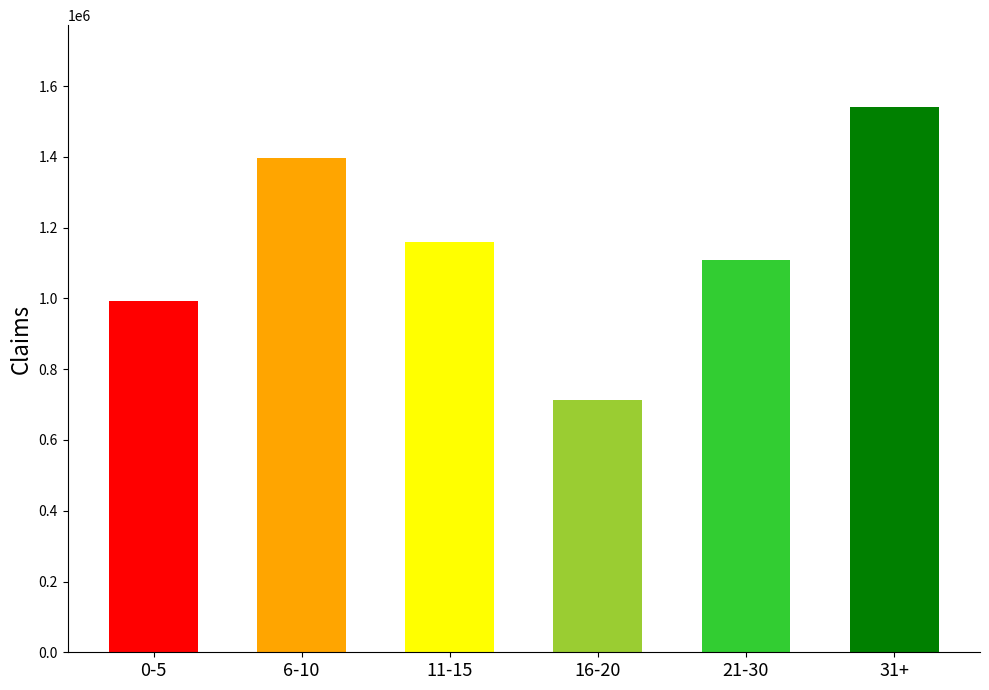

How many distinct data groups are displayed?

1